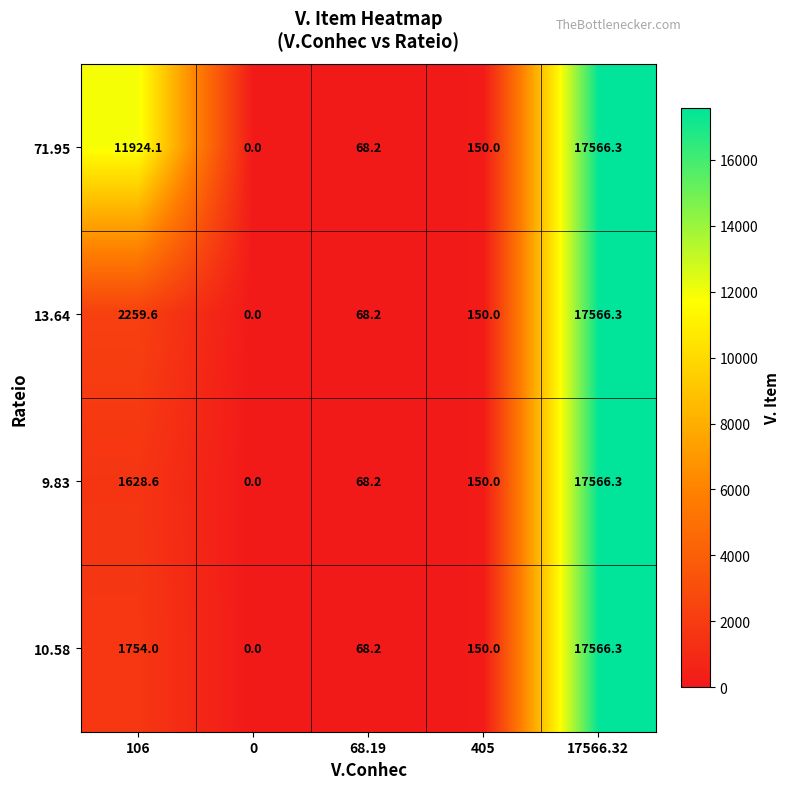

What is the total value across all series at 68.19?

272.8